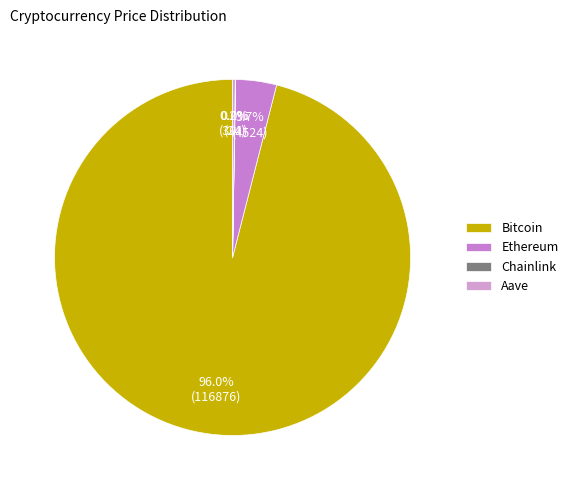

To the nearest percent, what is the difference between the Ethereum and Bitcoin slice percentages?

92%